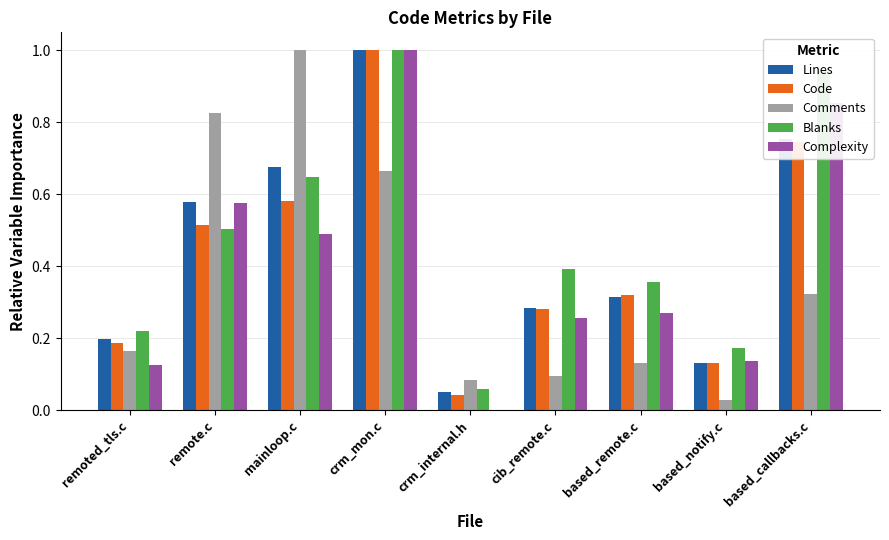

How many data points in Complexity are above 0?

8